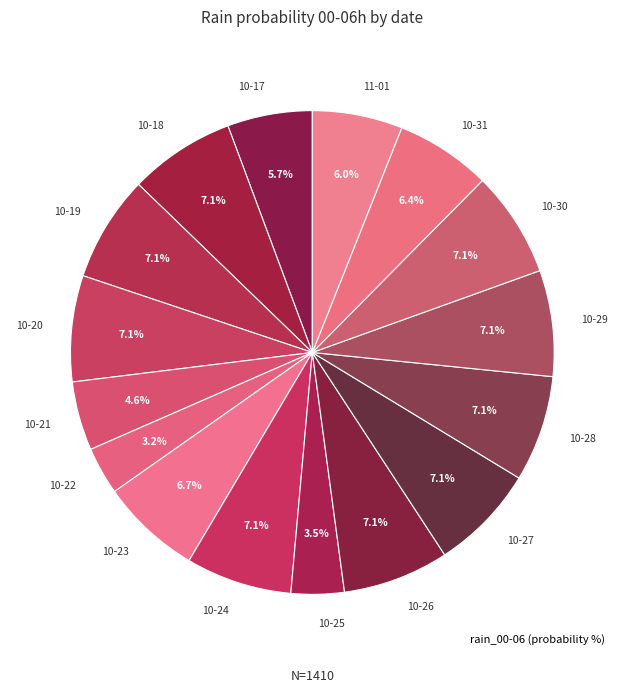

Is there a majority slice in this chart?

No